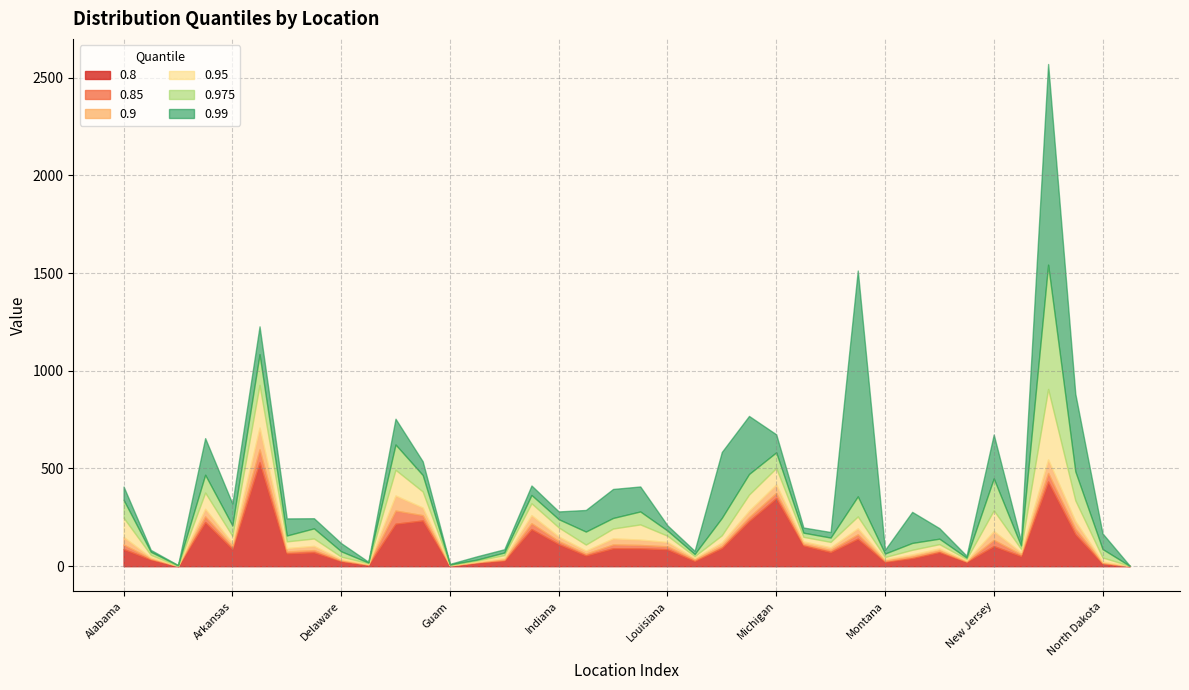

True or false: 0.99 has a value of 674.8 at Michigan.

True